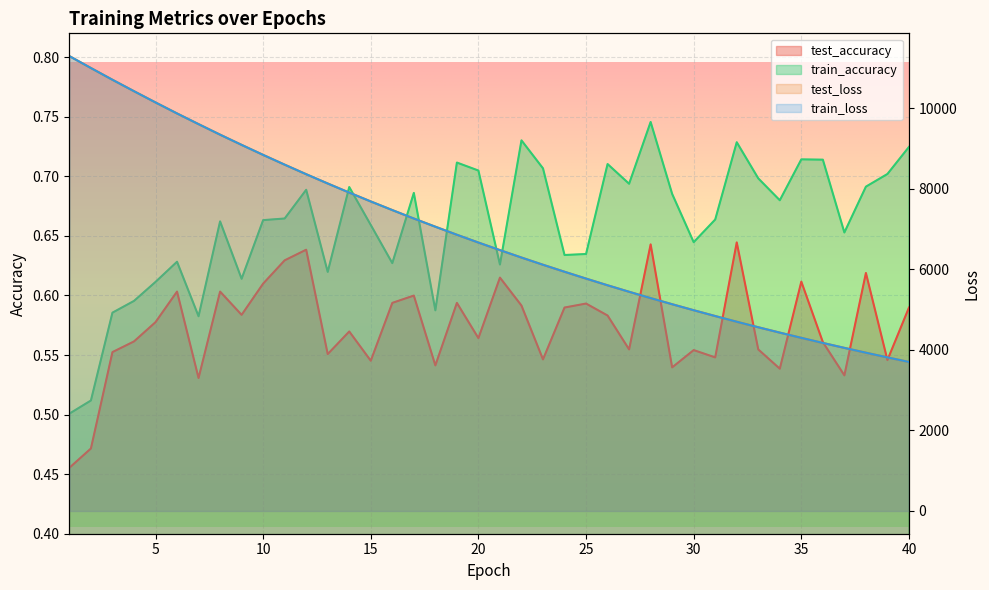

Between 39 and 29, which is larger?

39